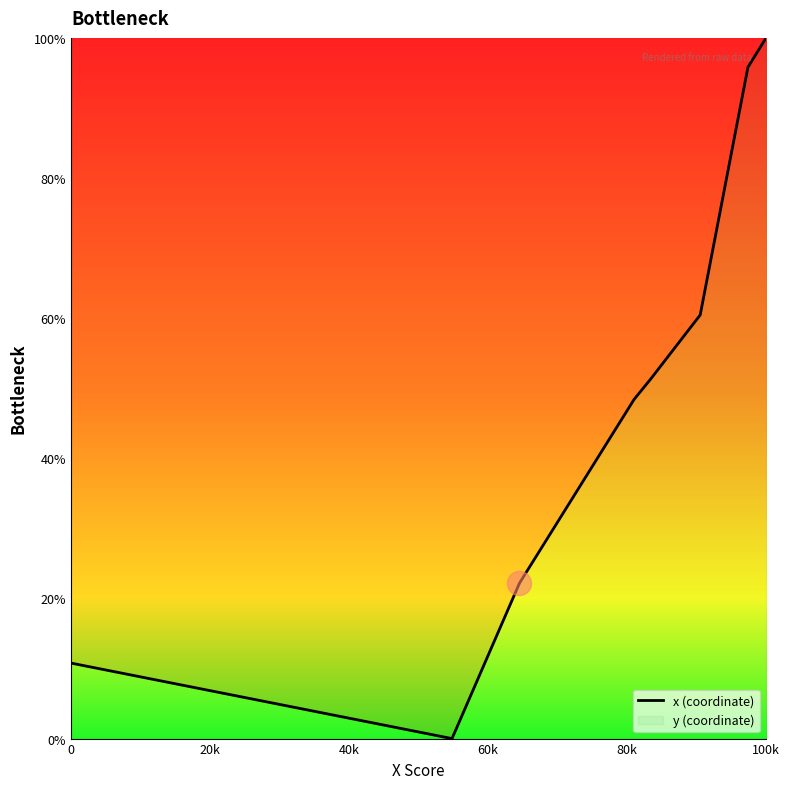

True or false: there are more than 2 points higher than both neighbors.

False